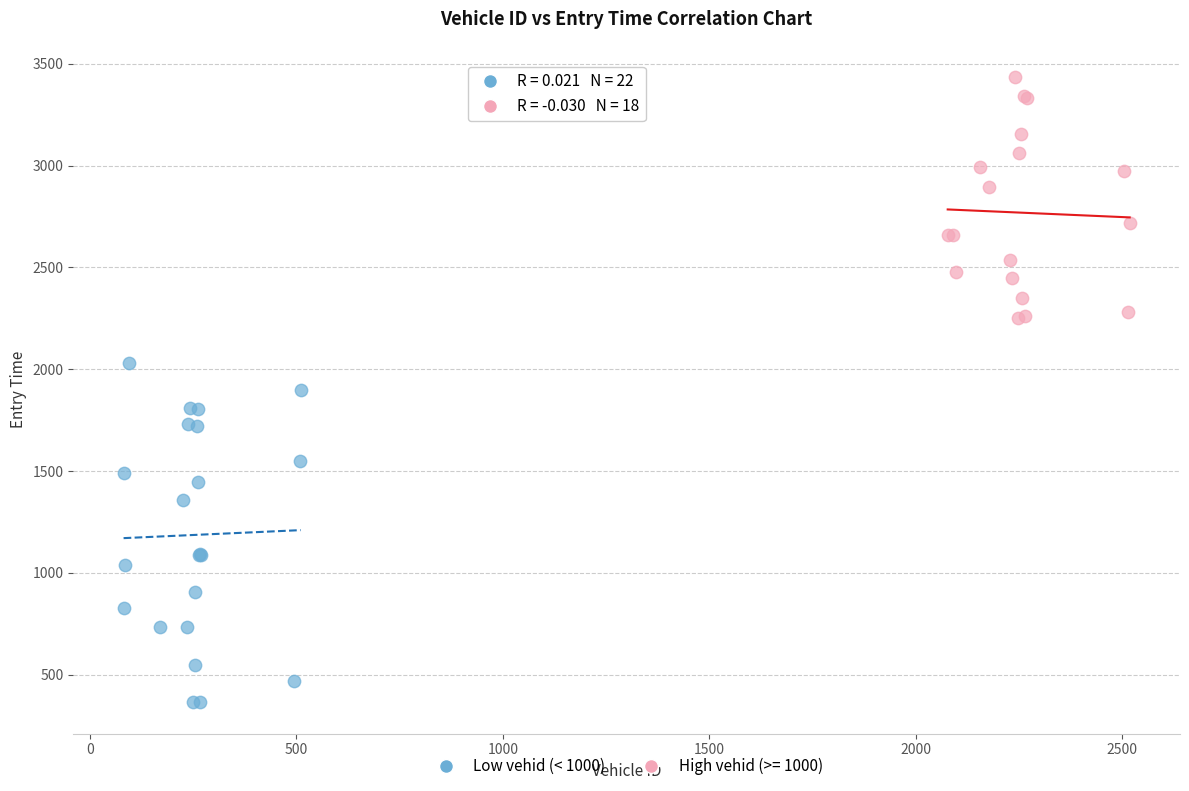

Which series reaches the minimum Y coordinate?

Low vehid (< 1000)